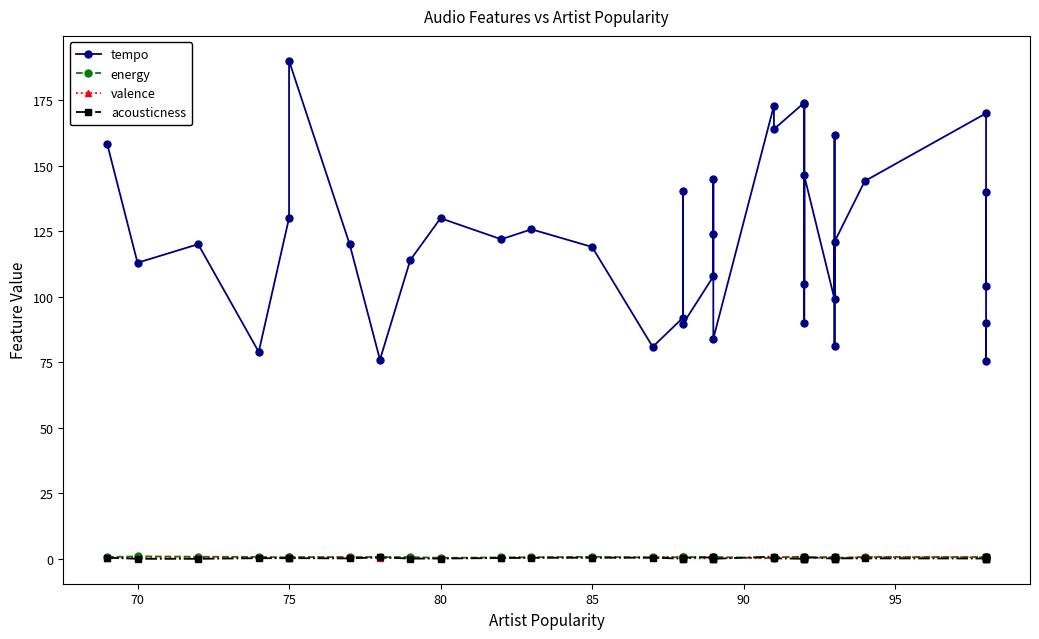

What is the lowest value of the tempo series?

75.6